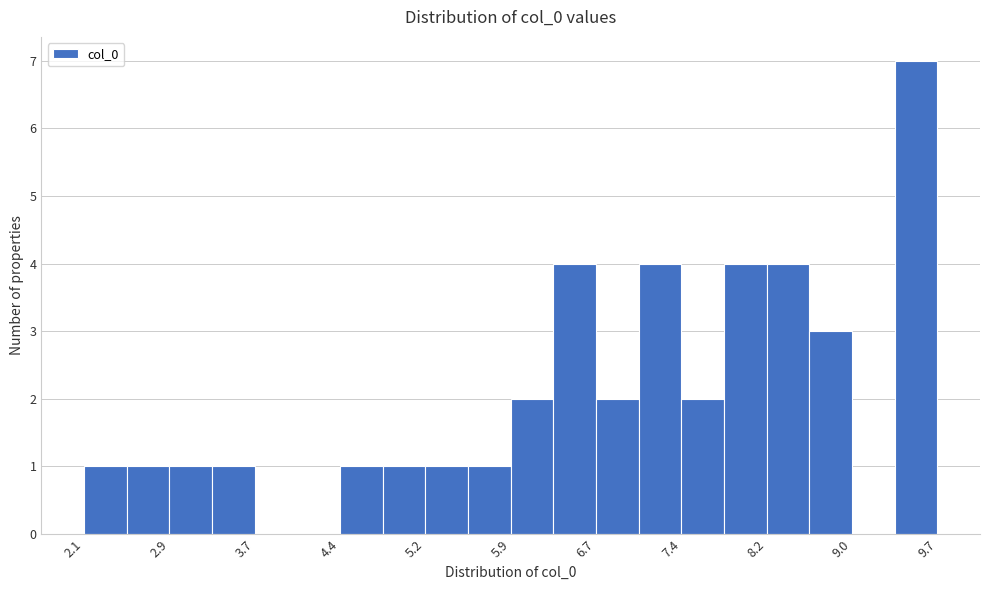

Around what value on the x-axis is the tallest bar? Give the approximate position of its centre, as read against the axis.

9.5